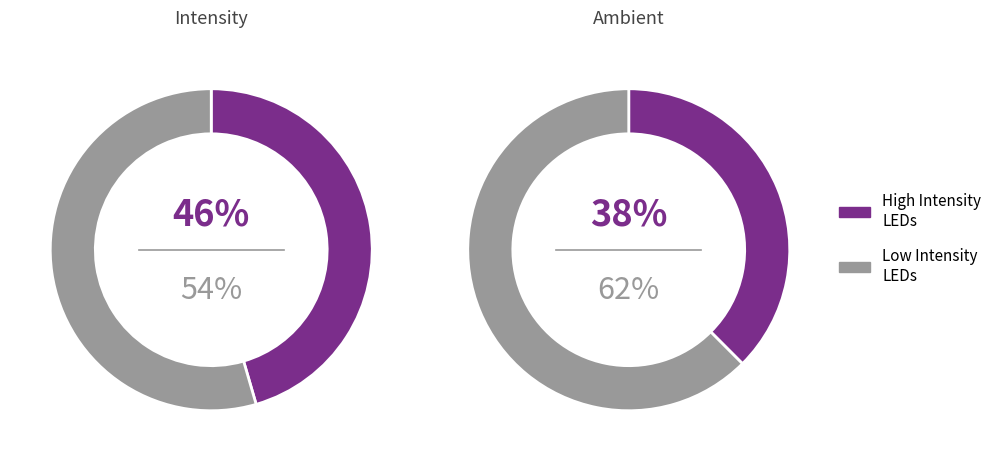

Does 7 represent more than half of the total?

No